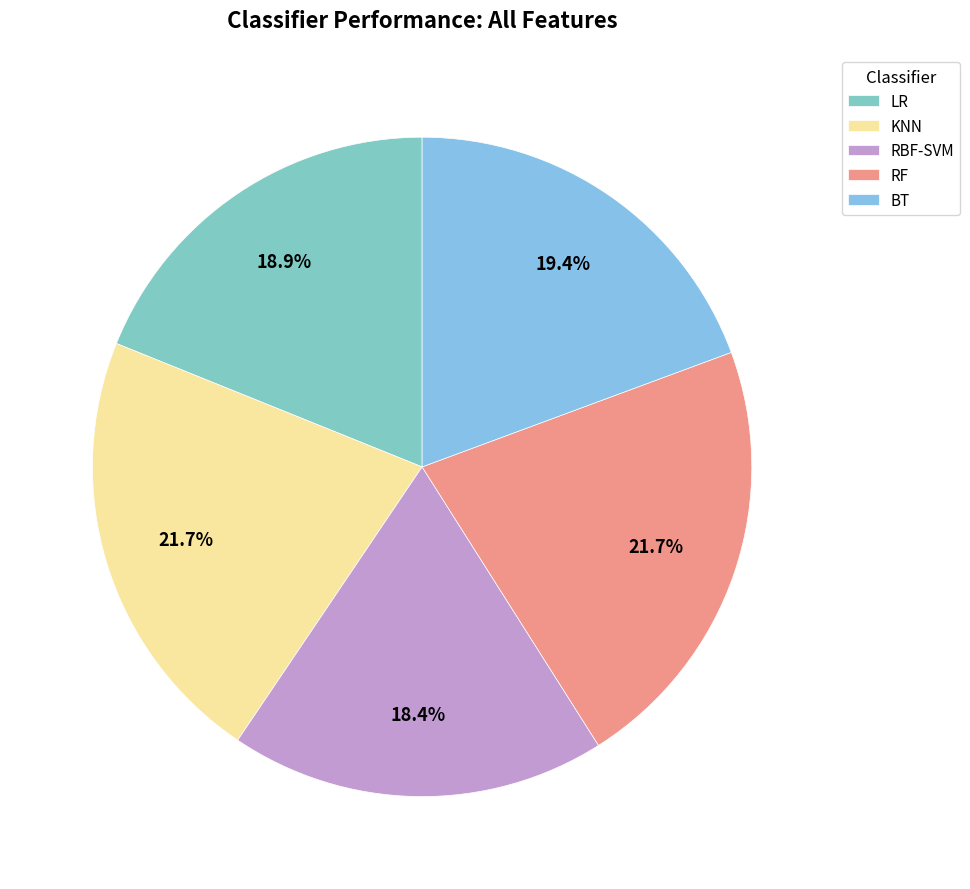

What is the total percentage of BT and KNN?

41.0%